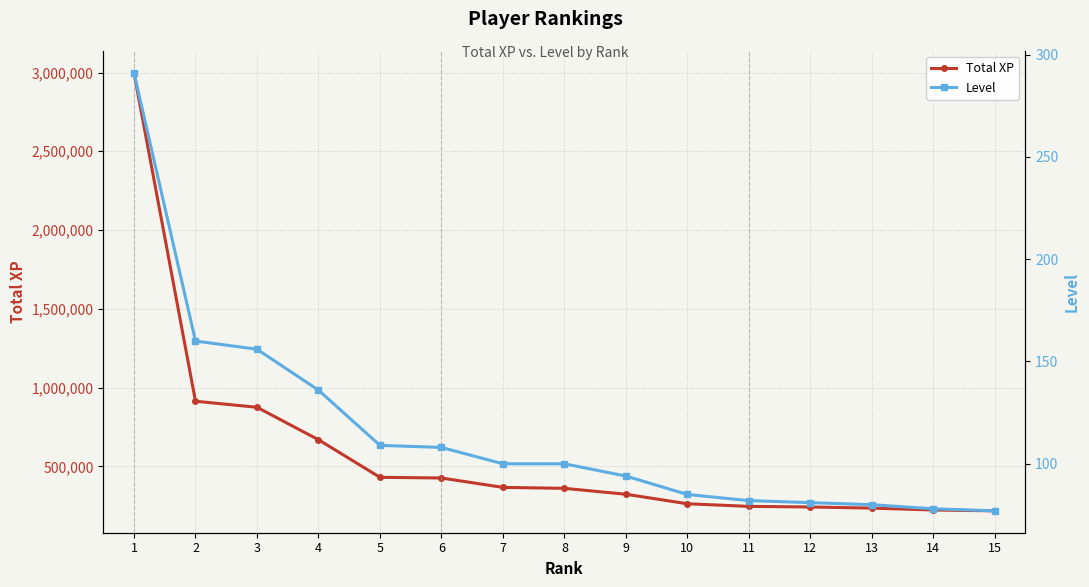

How many values in the Total XP series are below 360092?

7